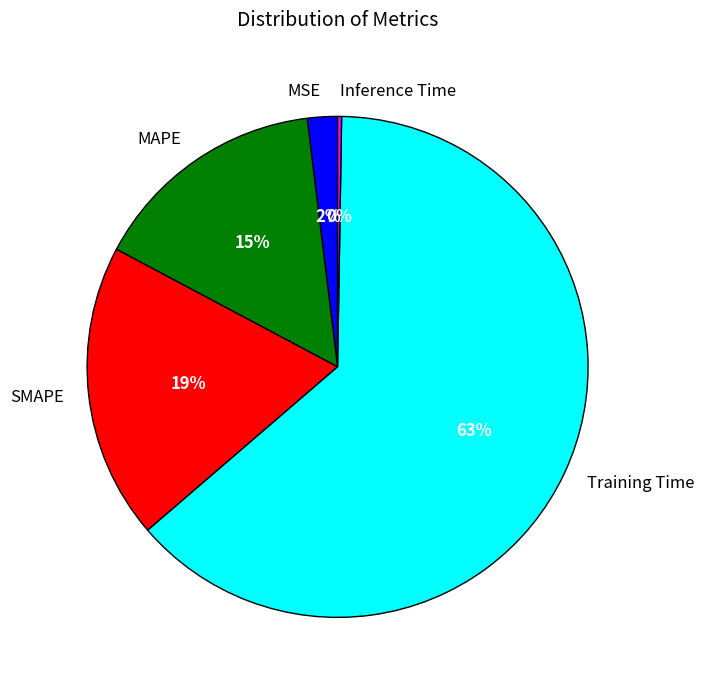

Is it true that Training Time is 63% of the pie?

True